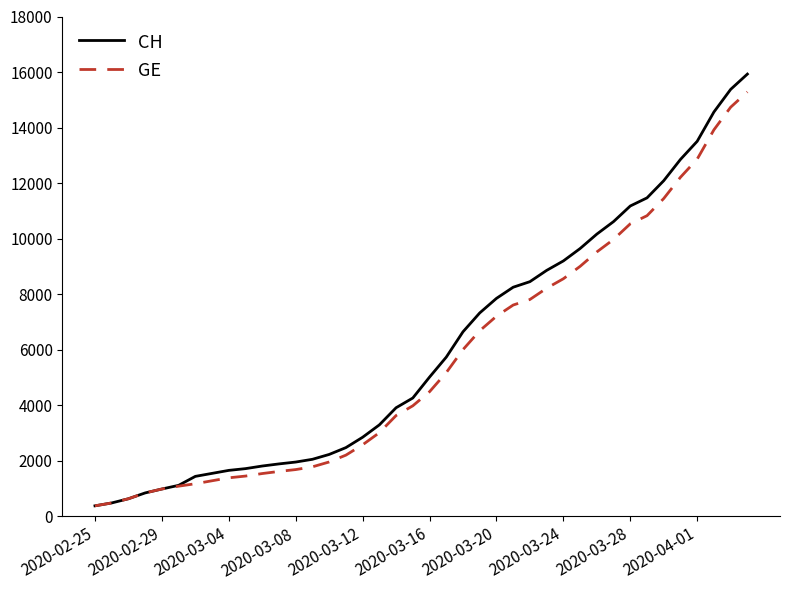

Which series has the largest range (max minus min)?

CH